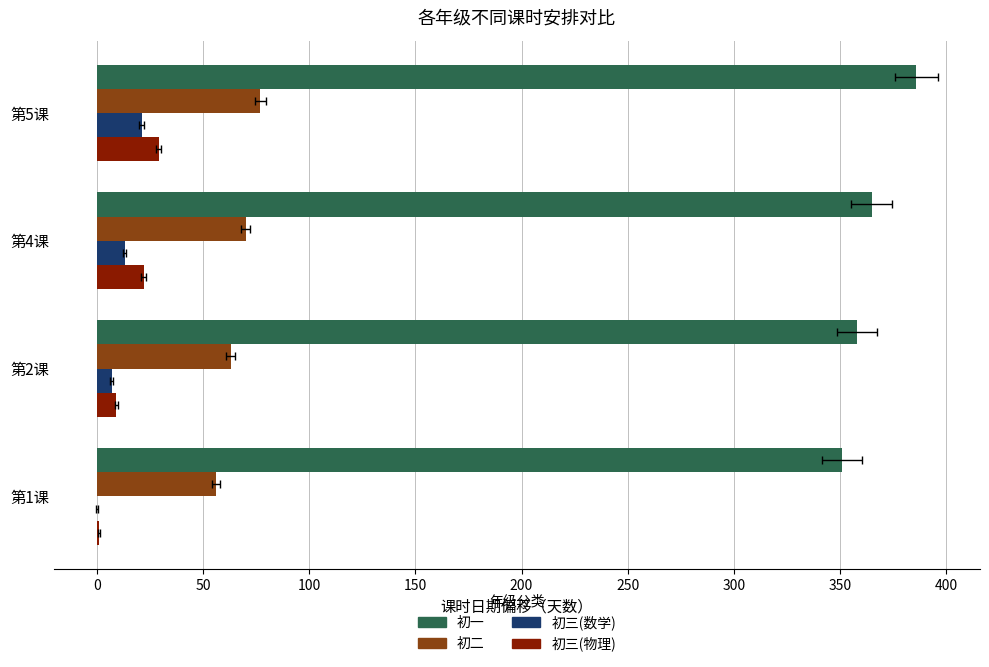

What is the lowest value of the 初一 series?

351